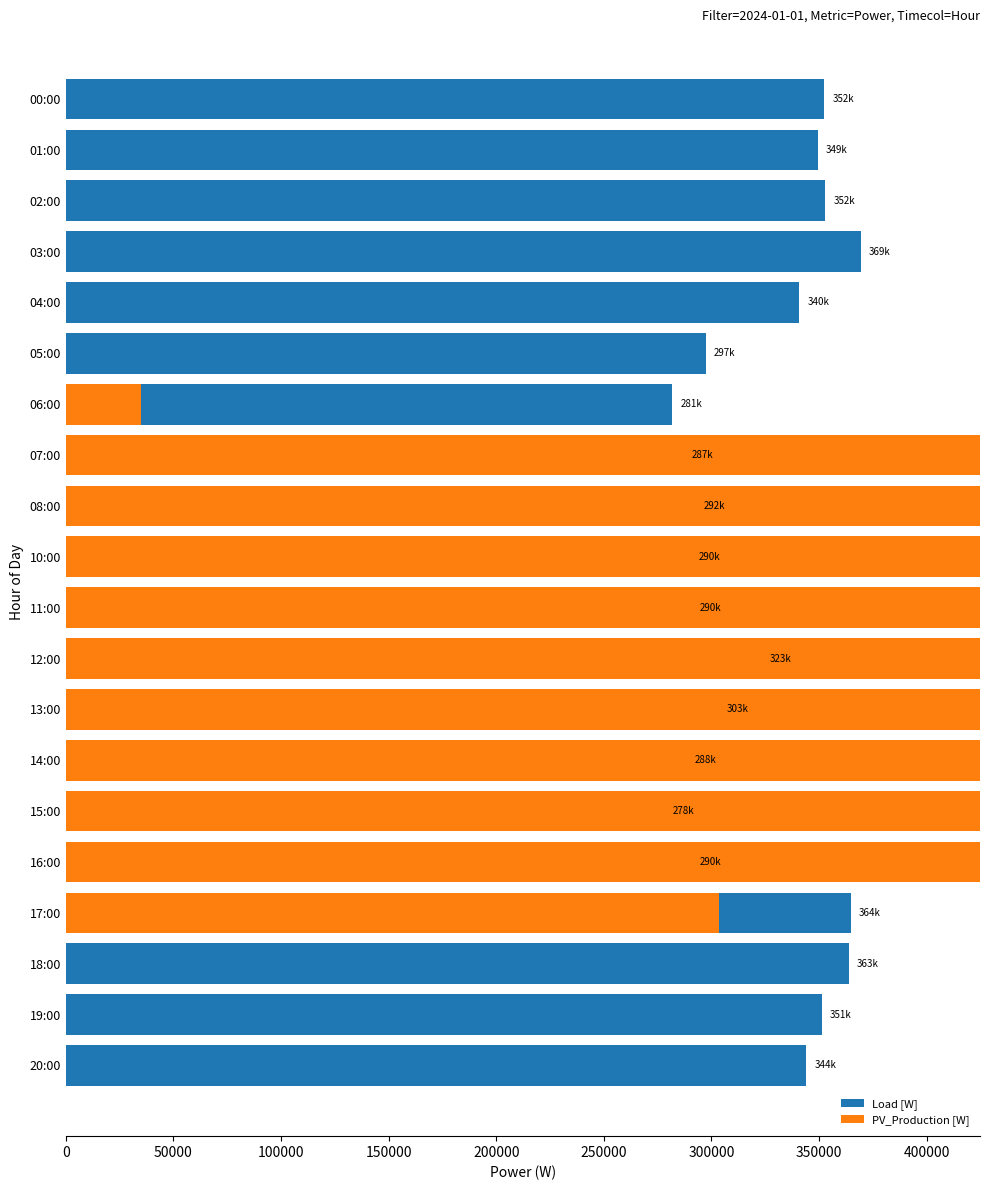

What is the difference between the Load [W] values at 13:00 and 16:00?

12591.6